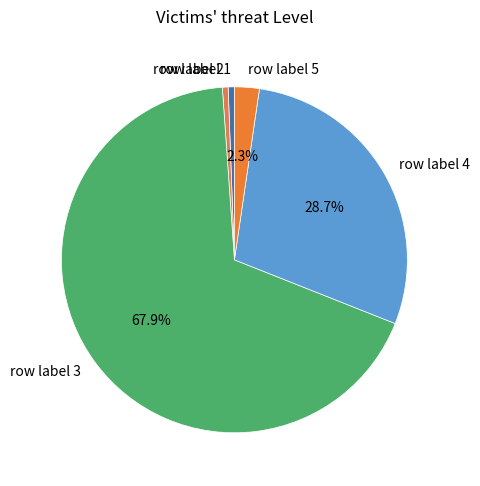

Approximately how many times larger is the value at row label 5 compared to row label 1?

4.0